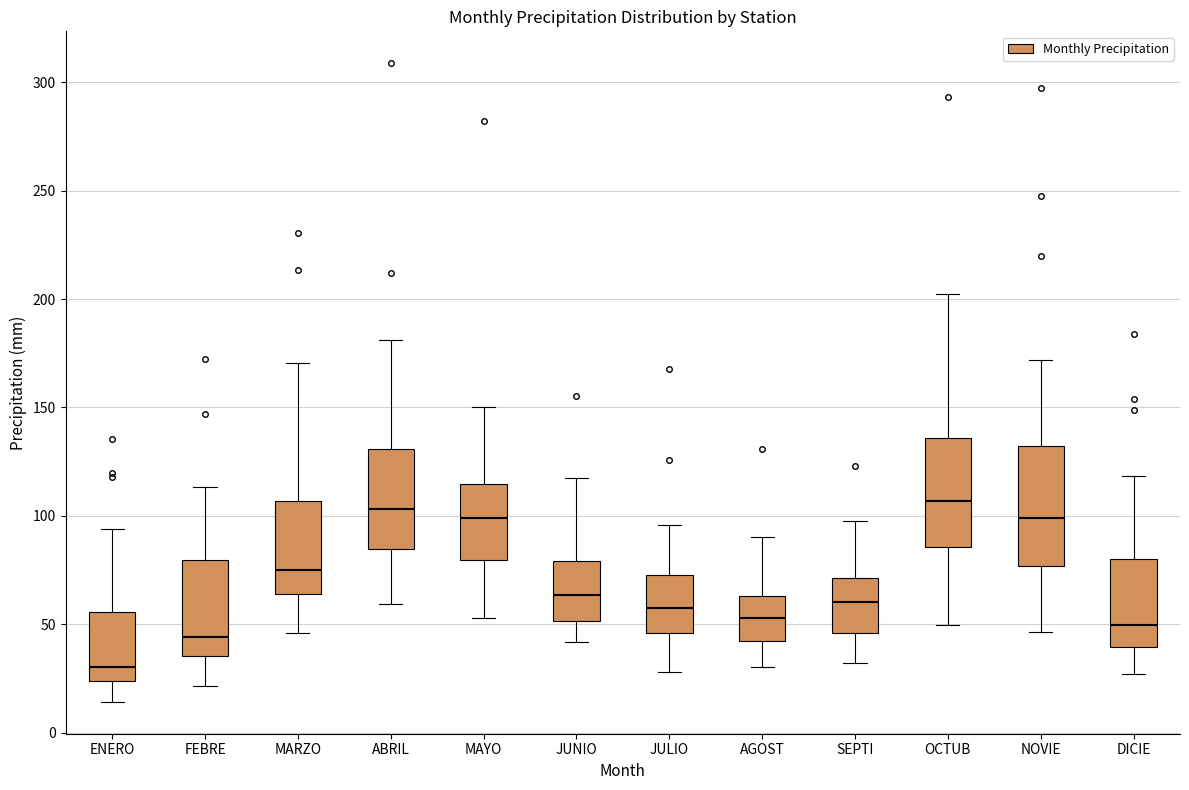

Reading left to right, read every box against the y-axis: the position of its median line, the range the box covers, and the ends of its whiskers. The values are not printed on the chart, so give them approximately, as read against the axis.

ENERO: median 30, box 25 to 55, whiskers 15 to 95
FEBRE: median 45, box 35 to 80, whiskers 20 to 115
MARZO: median 75, box 65 to 105, whiskers 45 to 170
ABRIL: median 105, box 85 to 130, whiskers 60 to 180
MAYO: median 100, box 80 to 115, whiskers 55 to 150
JUNIO: median 65, box 50 to 80, whiskers 40 to 115
JULIO: median 55, box 45 to 70, whiskers 30 to 95
AGOST: median 55, box 40 to 65, whiskers 30 to 90
SEPTI: median 60, box 45 to 70, whiskers 30 to 100
OCTUB: median 105, box 85 to 135, whiskers 50 to 205
NOVIE: median 100, box 75 to 130, whiskers 45 to 170
DICIE: median 50, box 40 to 80, whiskers 25 to 120